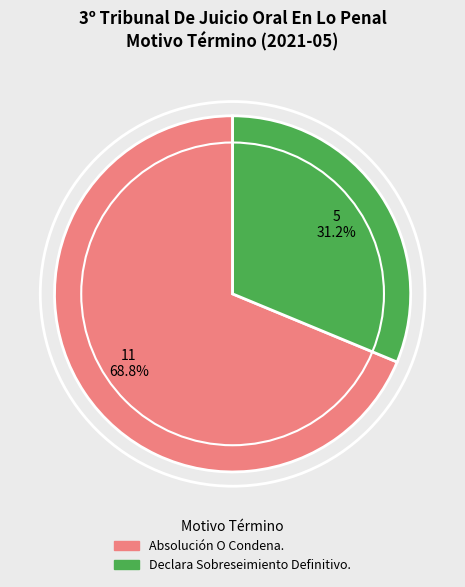

What is the ratio of the value at Absolución O Condena. to the value at Declara Sobreseimiento Definitivo.?

2.2